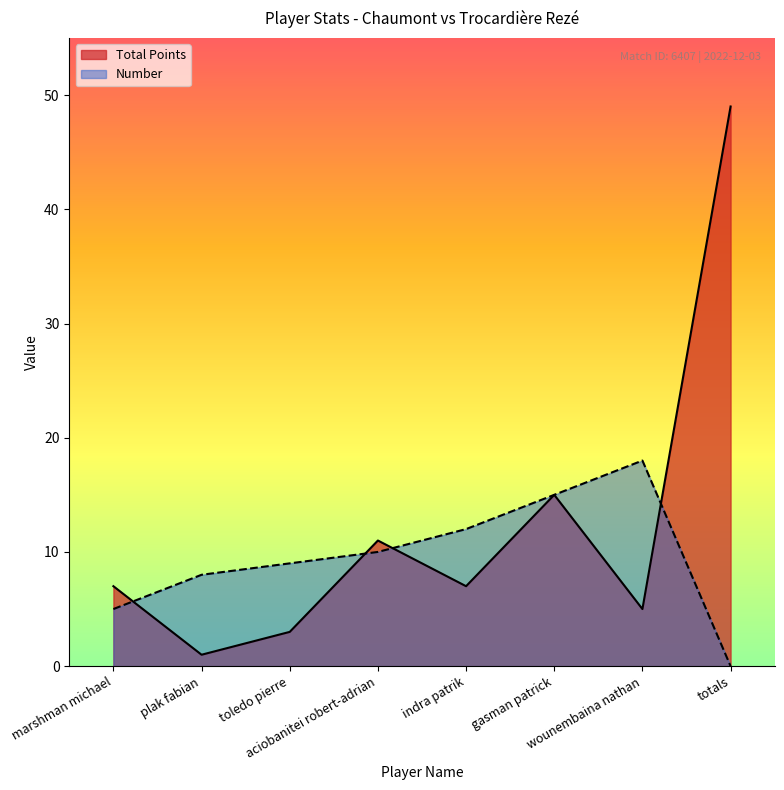

What is the value of the Number point at the 4th from the left?

10